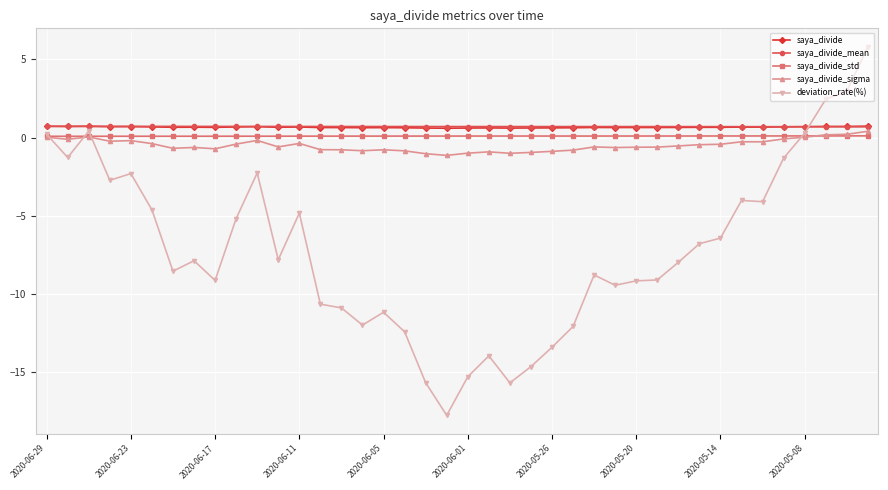

How many saya_divide_mean values are between 0 and 1?

40